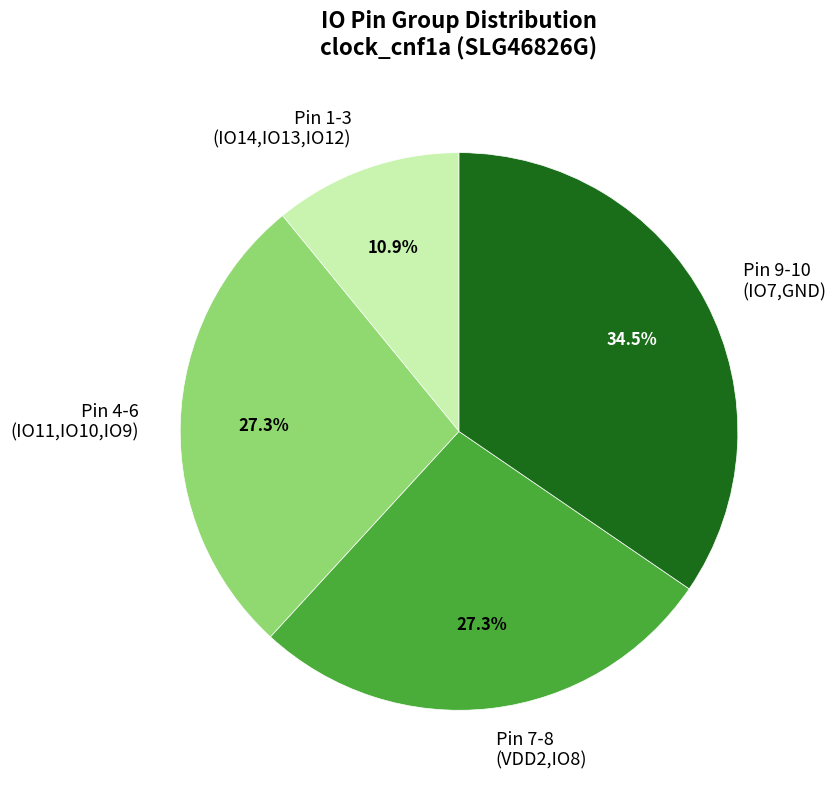

How many slices are in this pie chart?

4